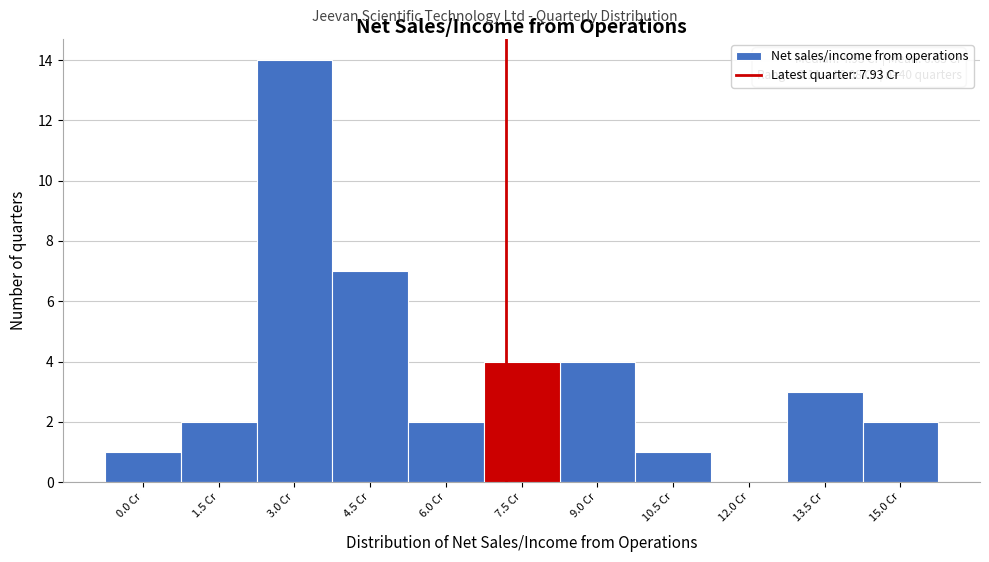

Reading left to right, what are all the values shown in this chart?

0.0 Cr=1	1.5 Cr=2	3.0 Cr=14	4.5 Cr=7	6.0 Cr=2	7.5 Cr=4	9.0 Cr=4	10.5 Cr=1	12.0 Cr=0	13.5 Cr=3	15.0 Cr=2